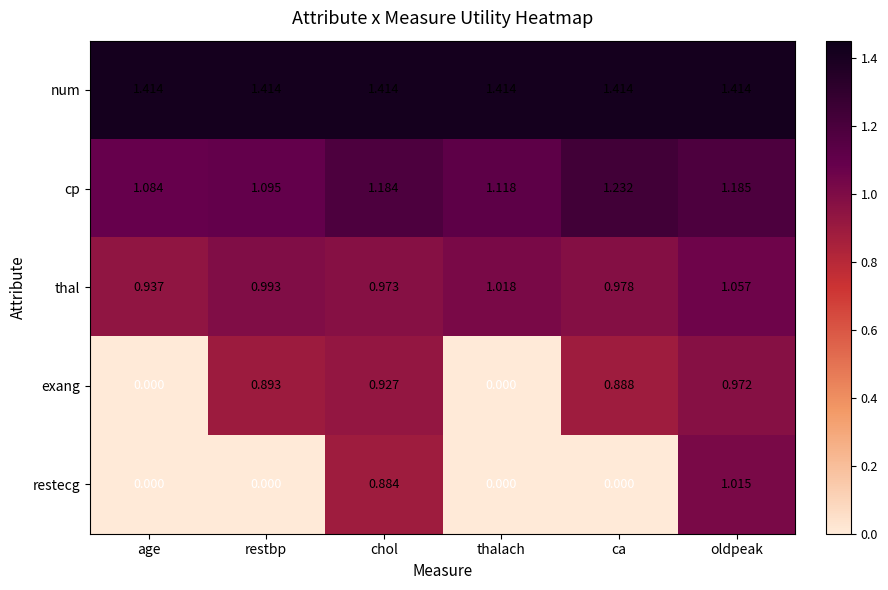

Which series has the widest spread of values?

restecg